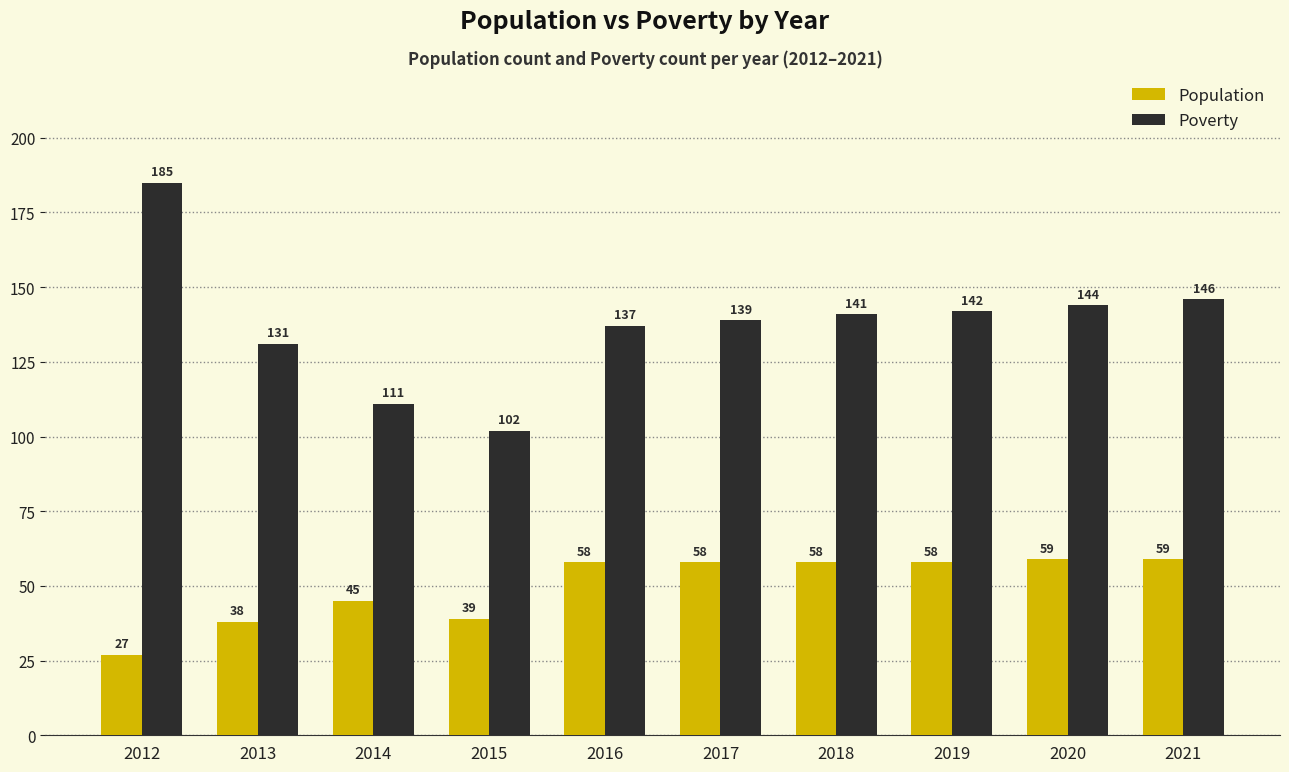

Reading left to right, extract all data points from this chart.

Population: 2012=27	2013=38	2014=45	2015=39	2016=58	2017=58	2018=58	2019=58	2020=59	2021=59
Poverty: 2012=185	2013=131	2014=111	2015=102	2016=137	2017=139	2018=141	2019=142	2020=144	2021=146